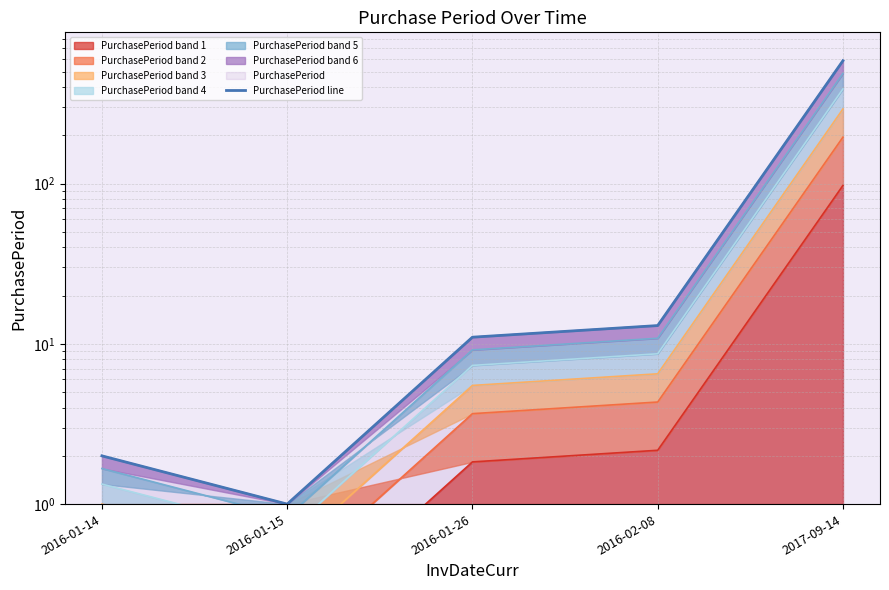

Which has a higher value, 2016-01-26 or 2016-01-15?

2016-01-26